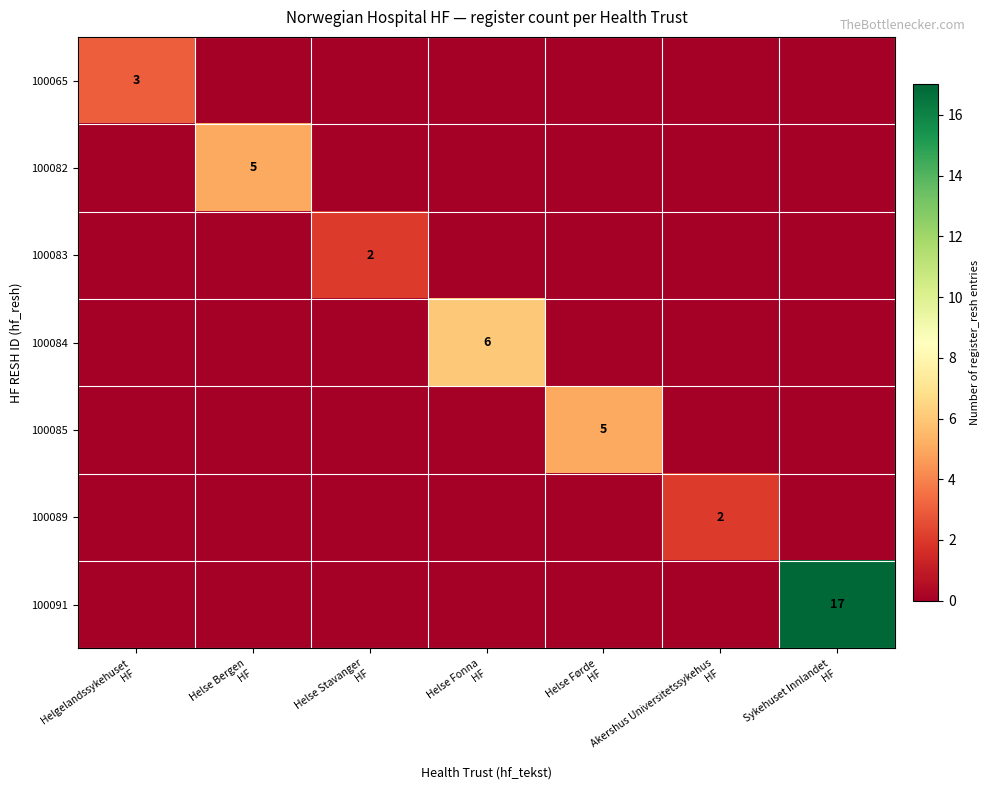

Where is 100085 nearest to the value 2?

Helgelandssykehuset HF